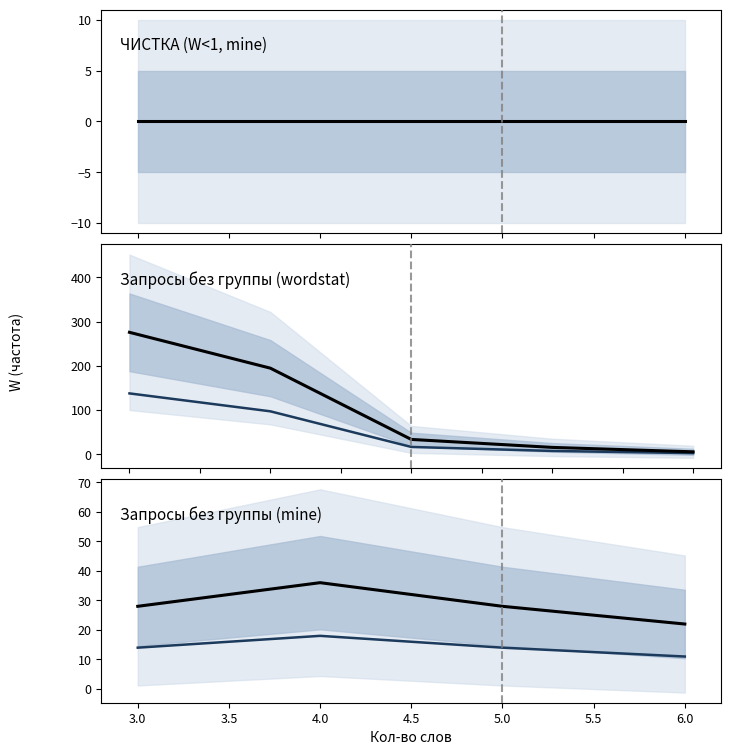

Which series has the widest spread of values?

wordstat